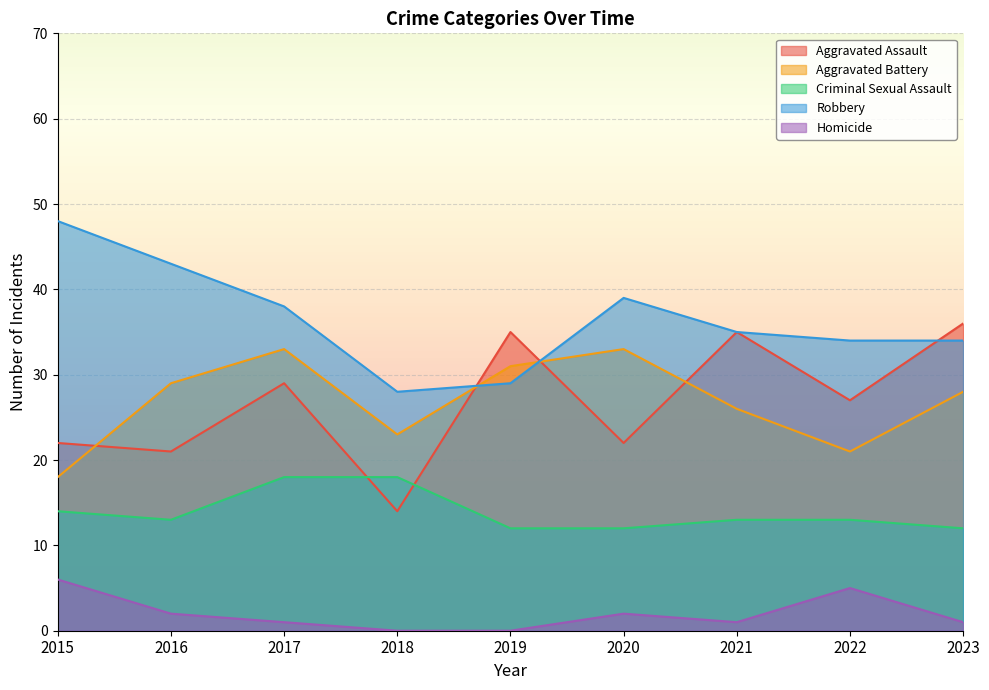

How many data points does each series have?

9